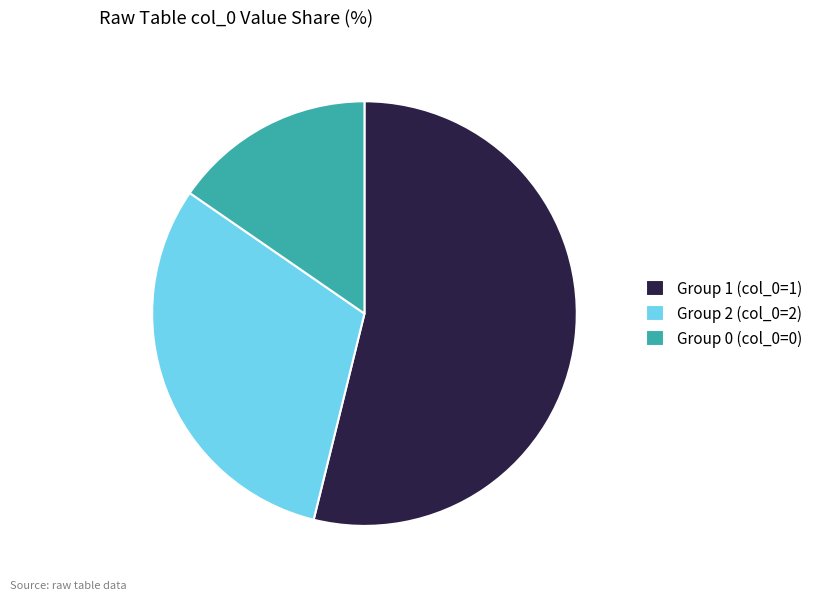

Rank the categories by value from highest to lowest.

Group 1 (col_0=1), Group 2 (col_0=2), Group 0 (col_0=0)